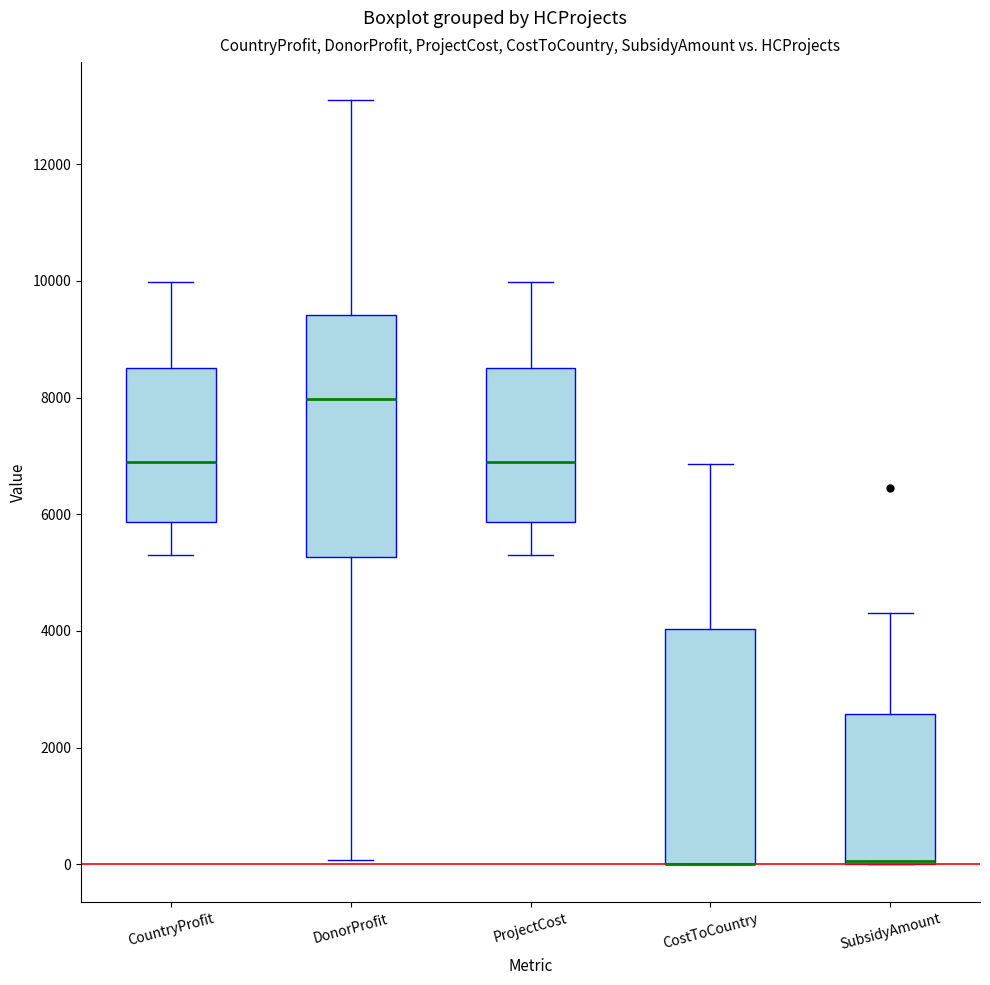

Reading left to right, transcribe this box plot: for each box, give where its median line is, the range the box spans, and where its two whiskers end, as read against the y-axis. The values are not printed on the chart, so give them approximately, as read against the axis.

CountryProfit: median 6800, box 5800 to 8600, whiskers 5400 to 10000
DonorProfit: median 8000, box 5200 to 9400, whiskers 0 to 13000
ProjectCost: median 6800, box 5800 to 8600, whiskers 5400 to 10000
CostToCountry: median 0 (drawn on the box's lower edge), box 0 to 4000, whiskers 0 to 6800
SubsidyAmount: median 0 (drawn on the box's lower edge), box 0 to 2600, whiskers 0 to 4400